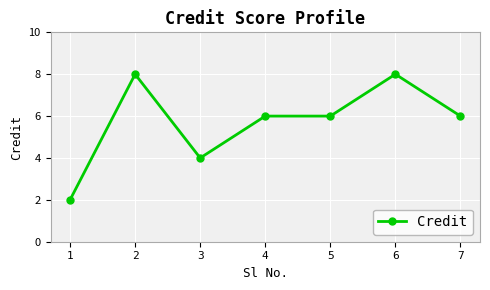

What is the value of the 3rd point from the left?

4